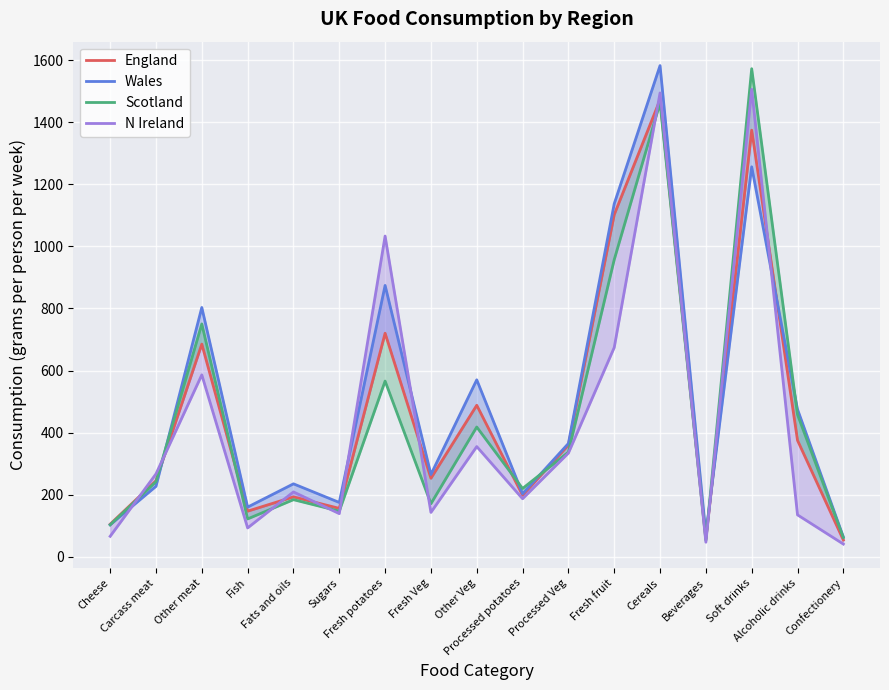

What is the difference between the highest and lowest values at Fish?

67